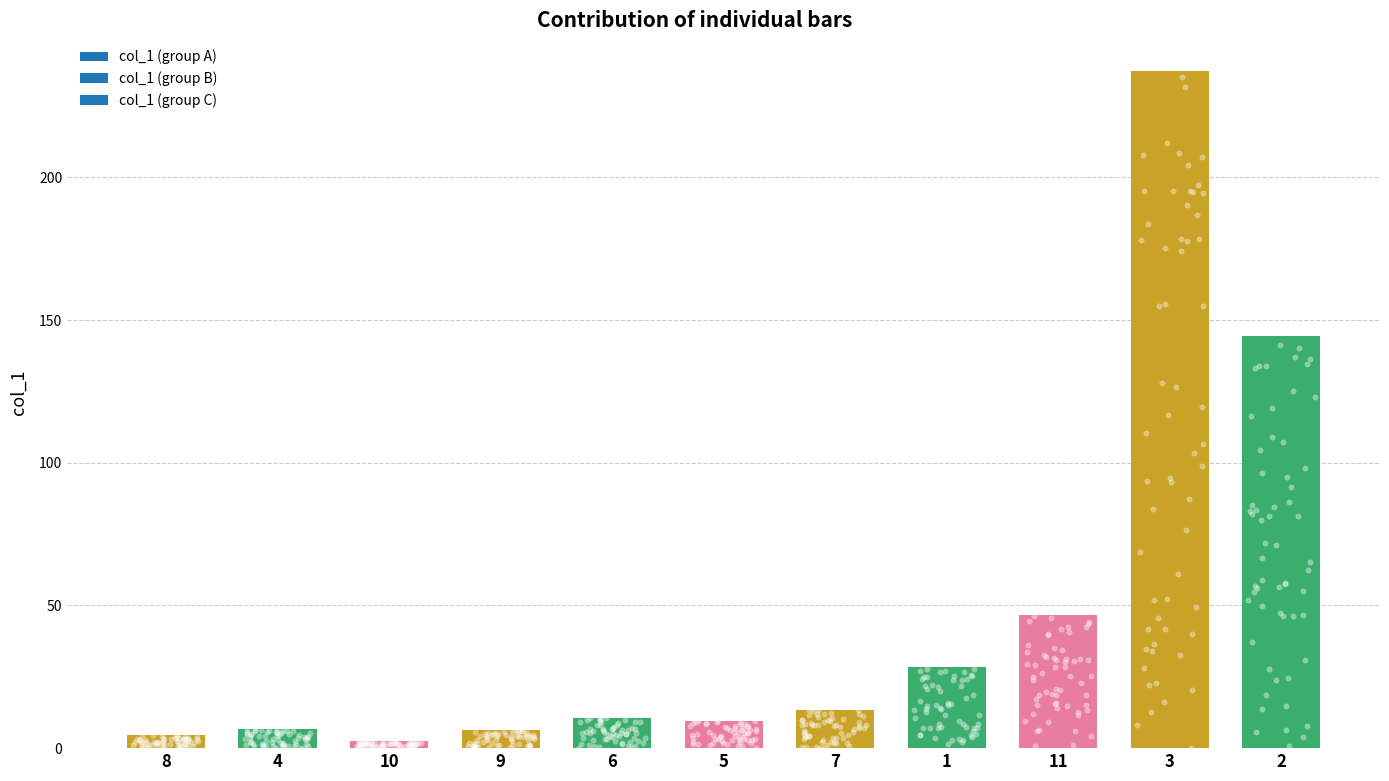

Between 7 and 11, which is larger?

11